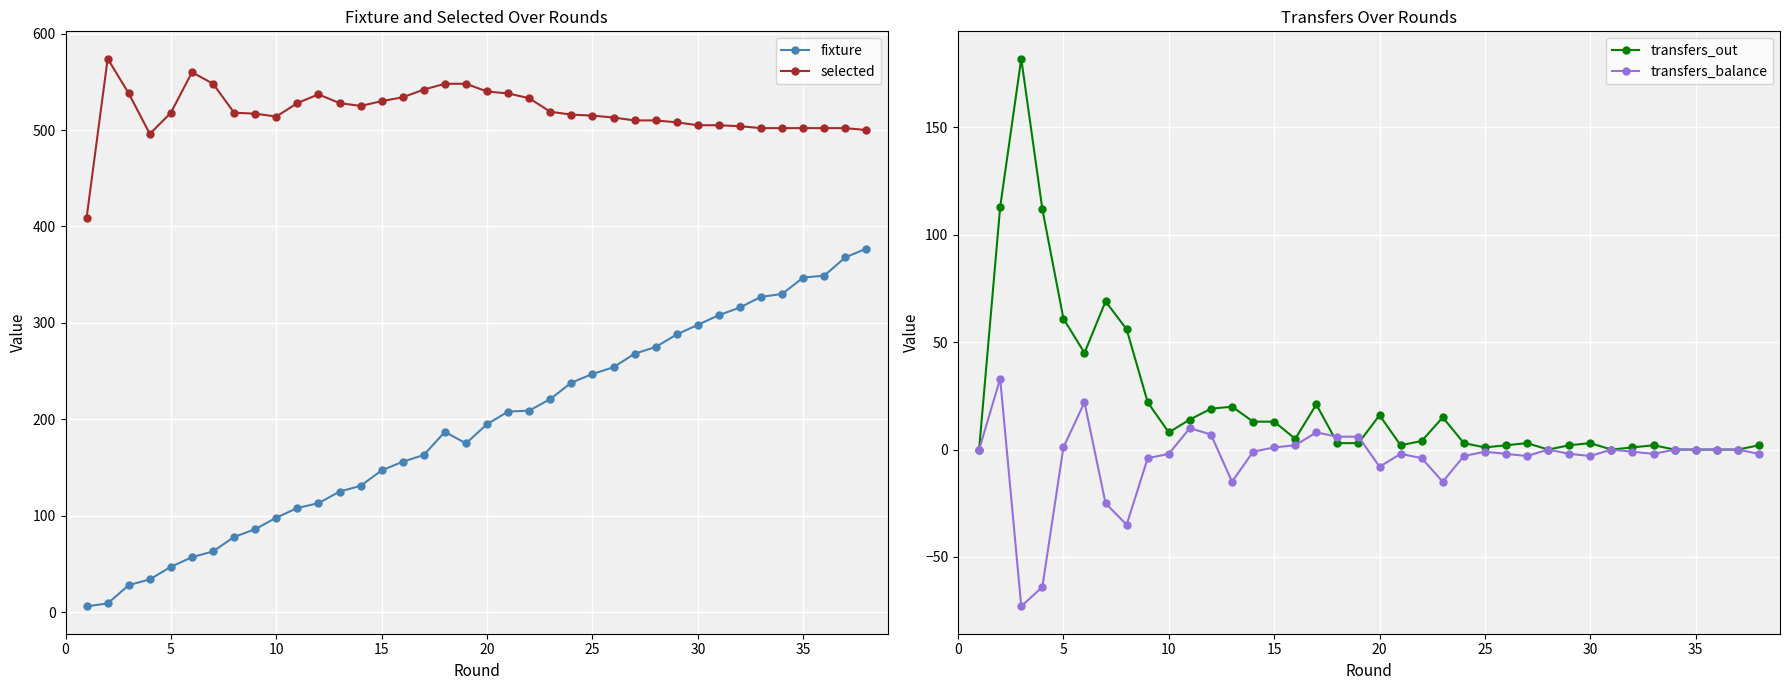

What is the difference between the maximum and minimum values in the transfers_balance series?

106